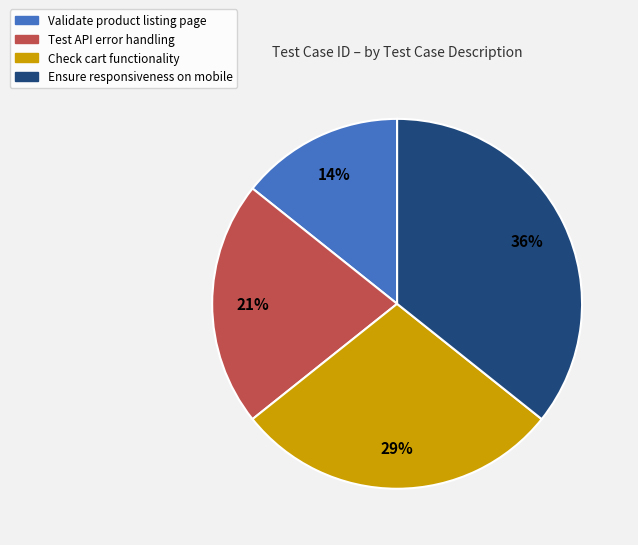

To the nearest percent, what percentage of the pie is Validate product listing page?

14%